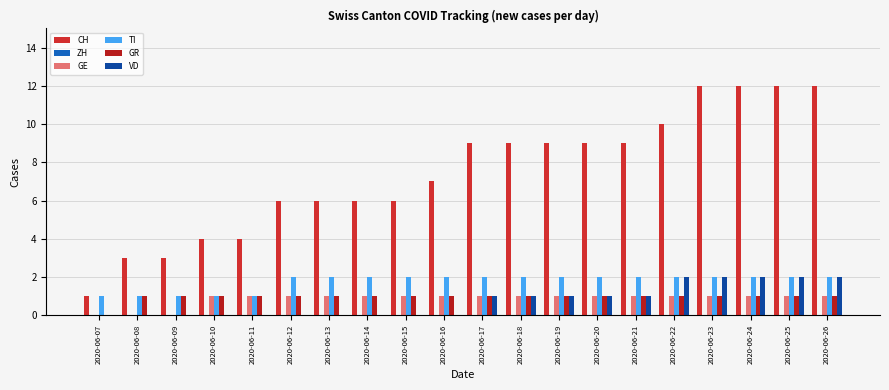

What is the greatest value displayed?

12